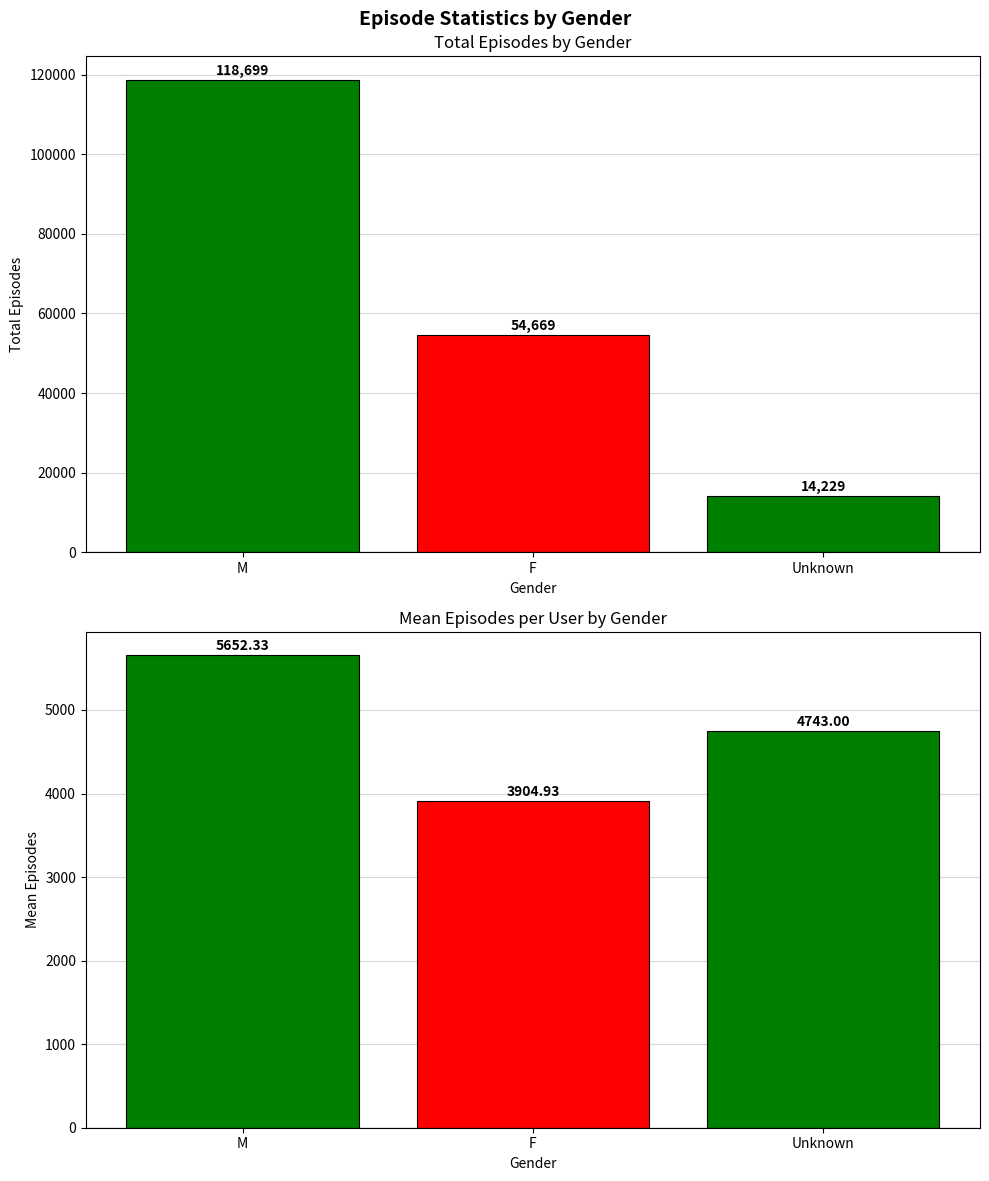

What is the label of the 2nd bar from the left?

F